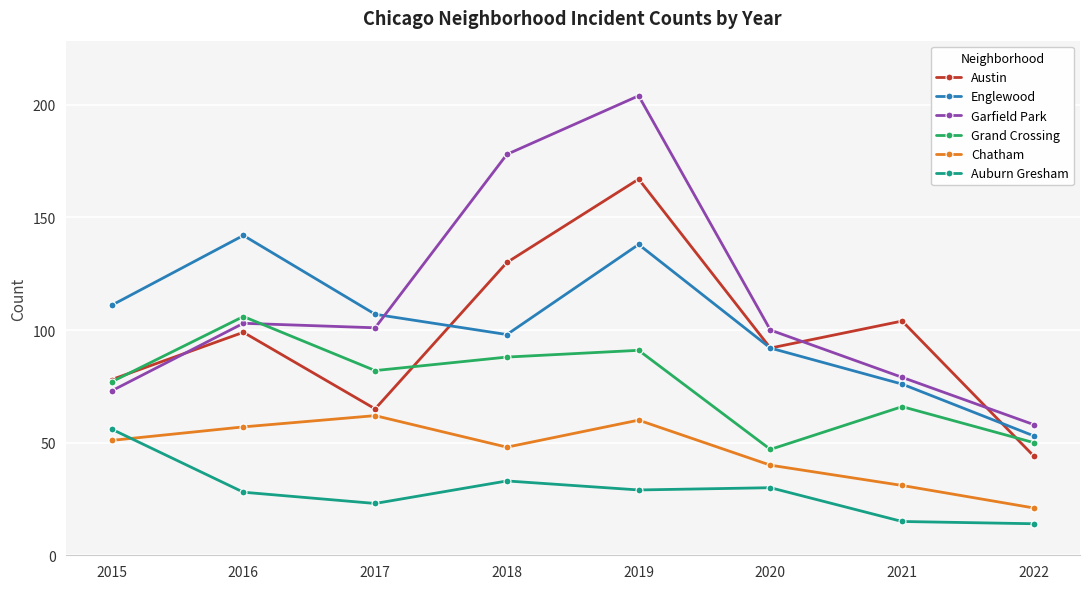

Between 2015 and 2022, which series saw the biggest shift?

Englewood